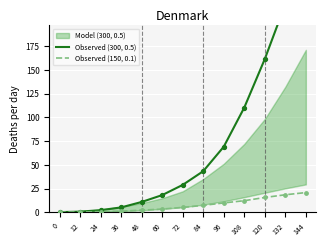

What is the total value across all series at 72?

34.1